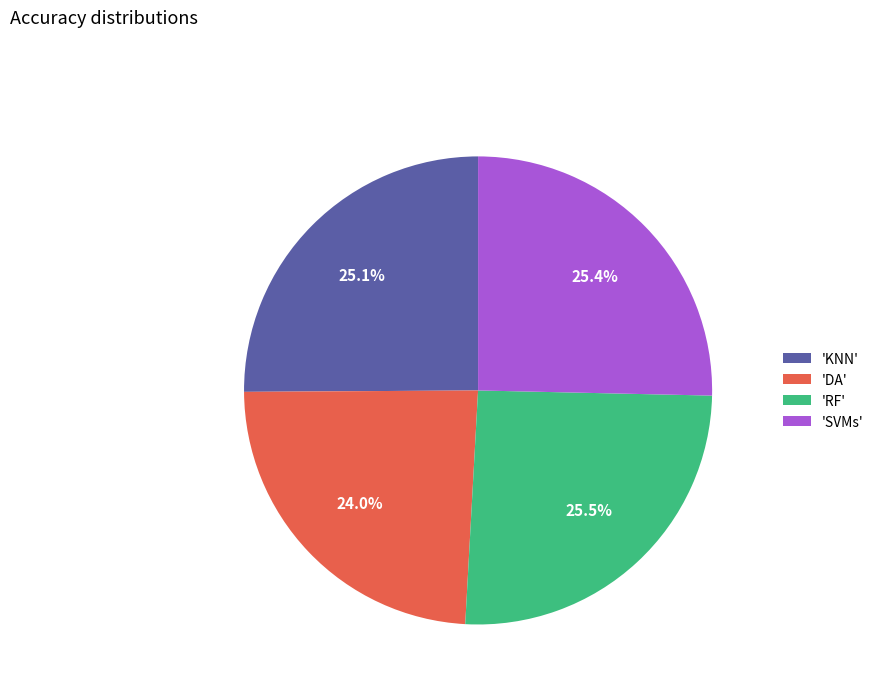

How many slices are in this pie chart?

4